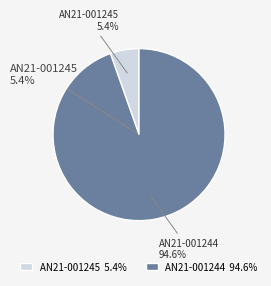

Do AN21-001244 and AN21-001245 together represent more than half of the pie?

Yes